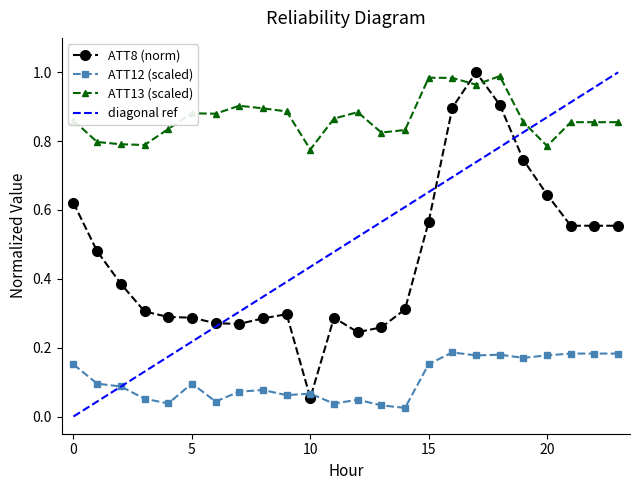

Is it true that ATT12 equals 0.1 at 22?

False